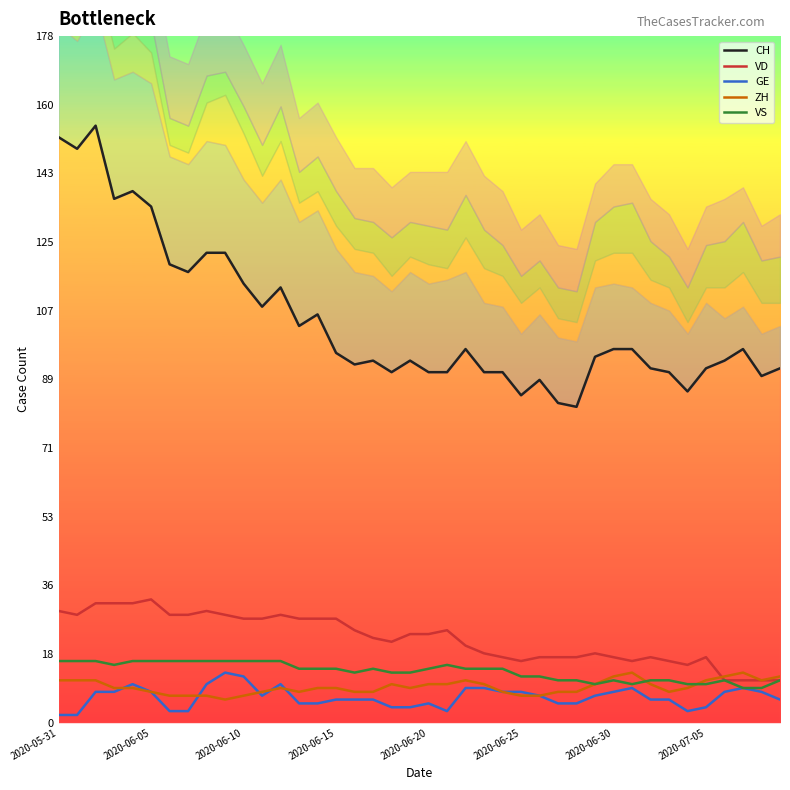

After their last crossing, which series has the higher values: ZH or VD?

ZH